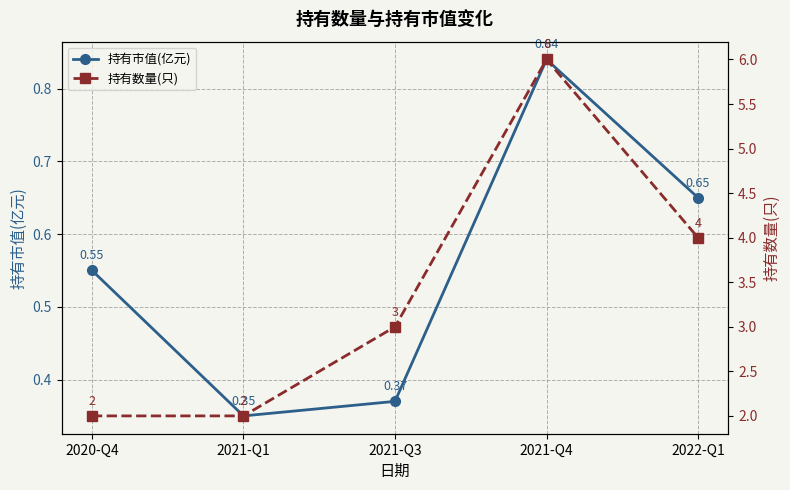

The value of 持有市值(亿元) at 2022-Q1 is 0.7. True or false?

True